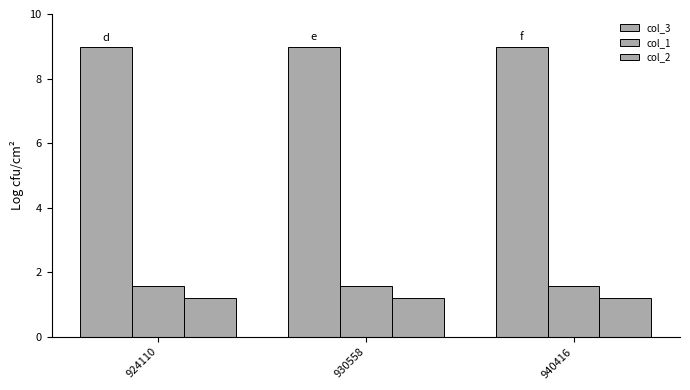

How many distinct data groups are displayed?

3